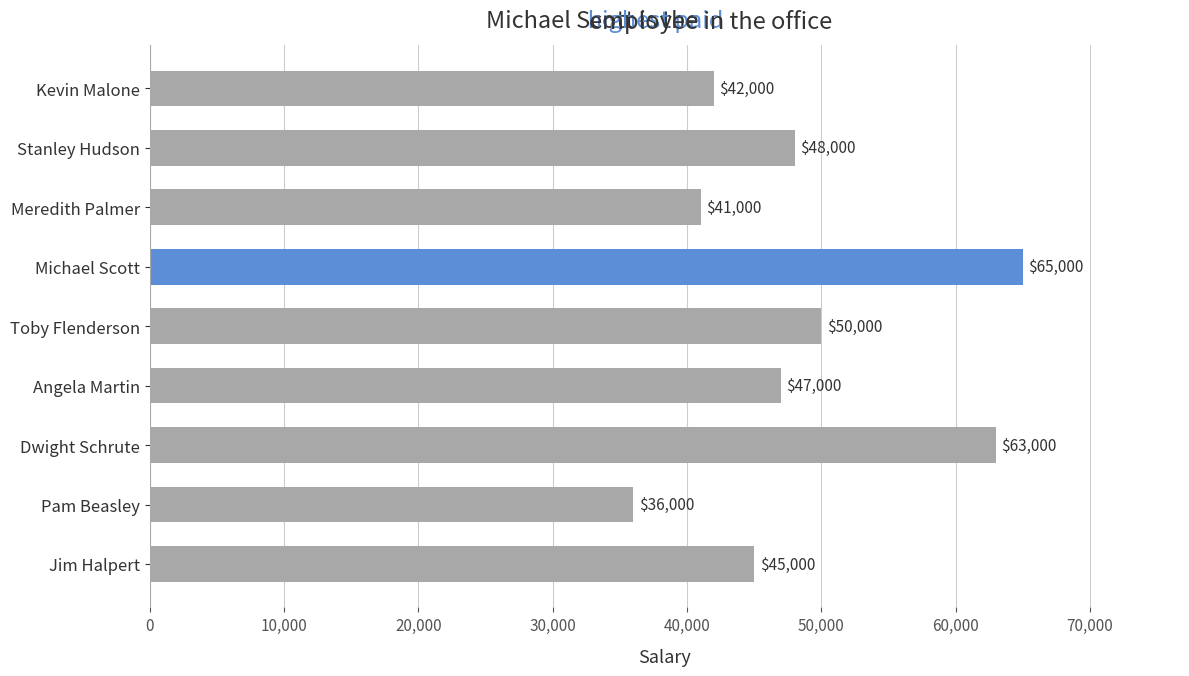

Is it true that the value at Dwight Schrute is 107159?

False